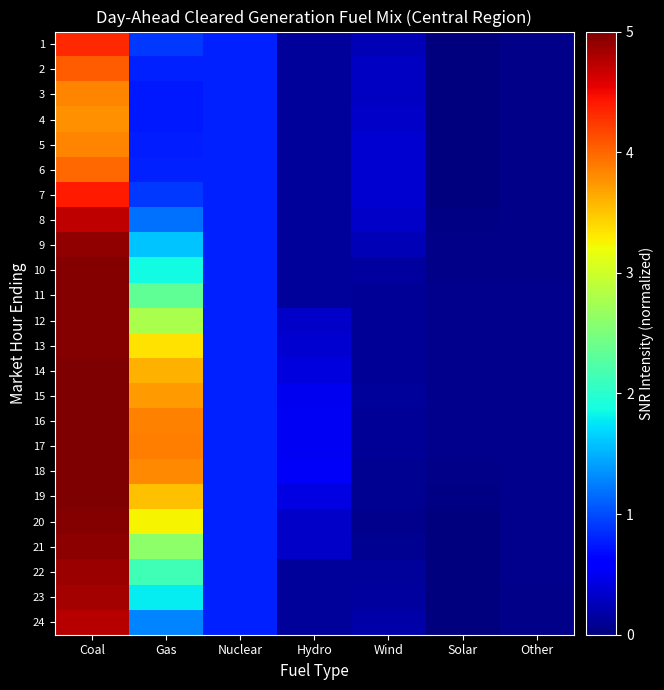

At how many categories does at least one series exceed 4?

1